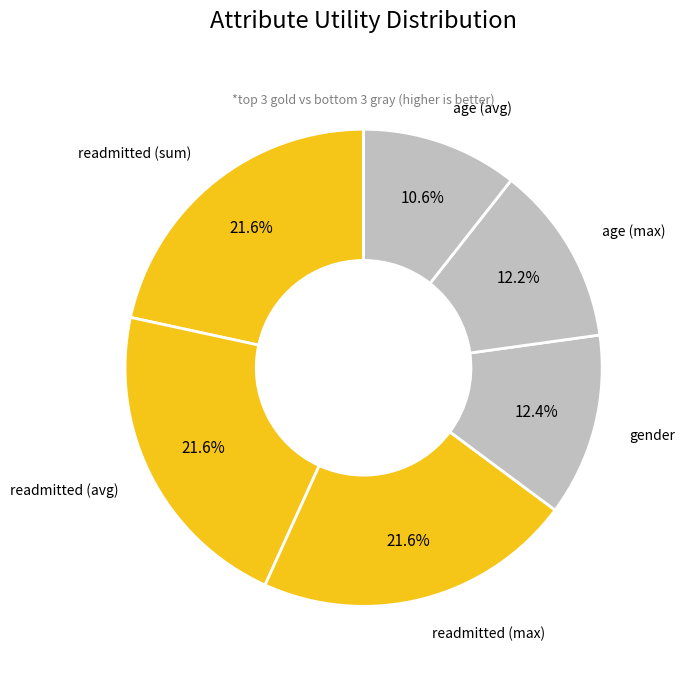

To the nearest percent, what is the average slice percentage?

17%